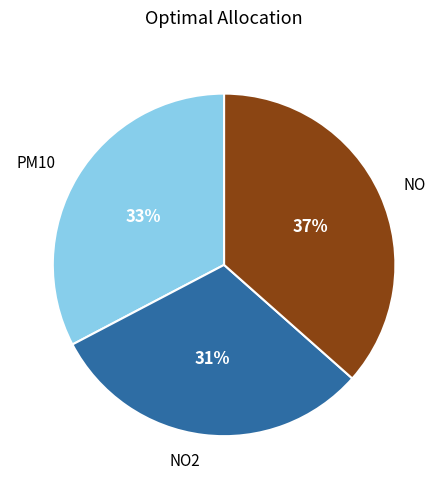

Is there a majority slice in this chart?

No